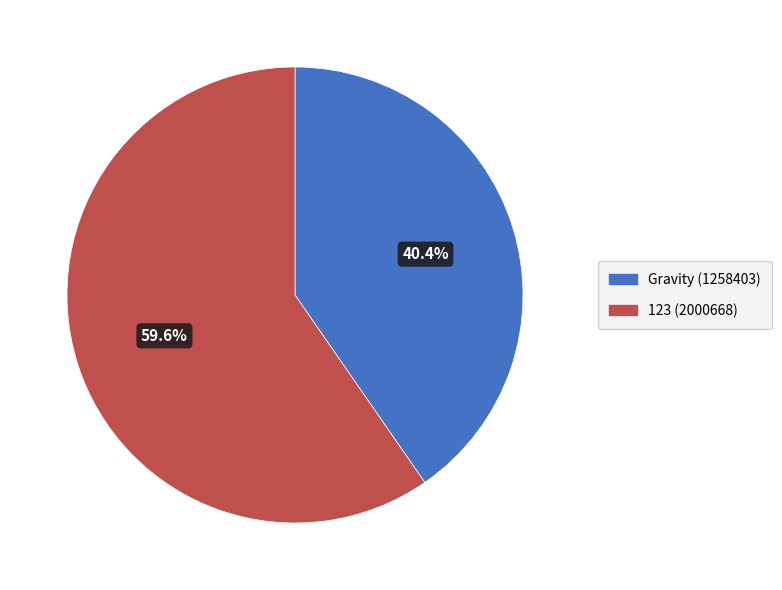

Which slice is the smallest?

Gravity (1258403)